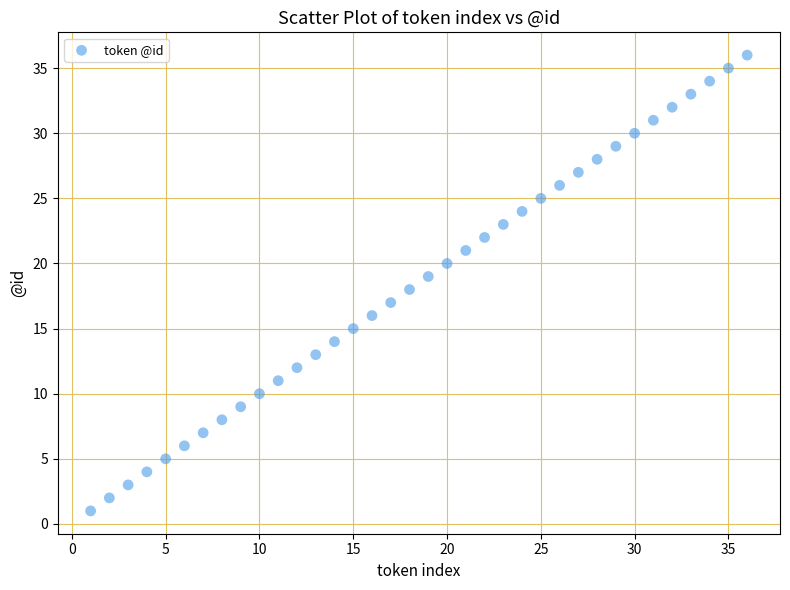

What is the range of X values (max minus min)?

35